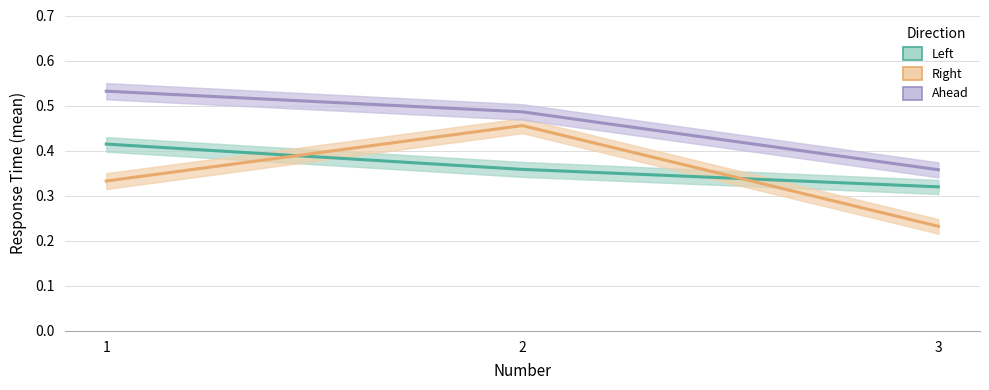

How many Ahead values are between 0 and 1?

3